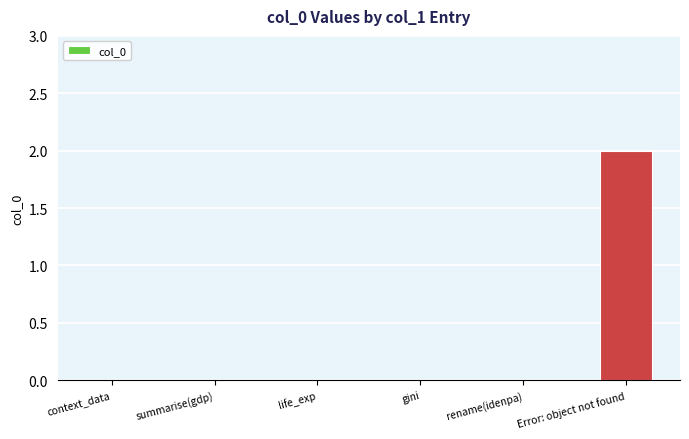

Is it true that the value at rename(idenpa) is 0?

True